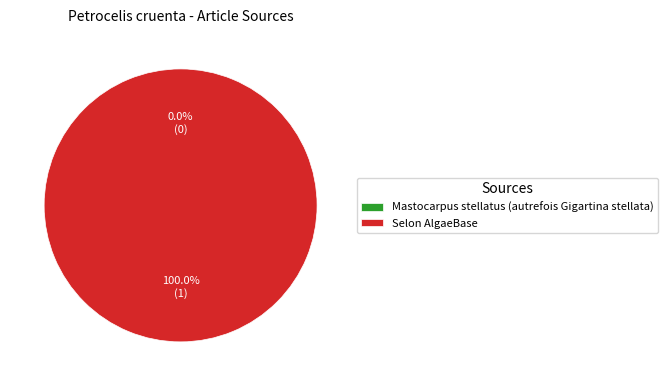

True or false: Mastocarpus stellatus (autrefois Gigartina stellata) accounts for 1% of the total.

False